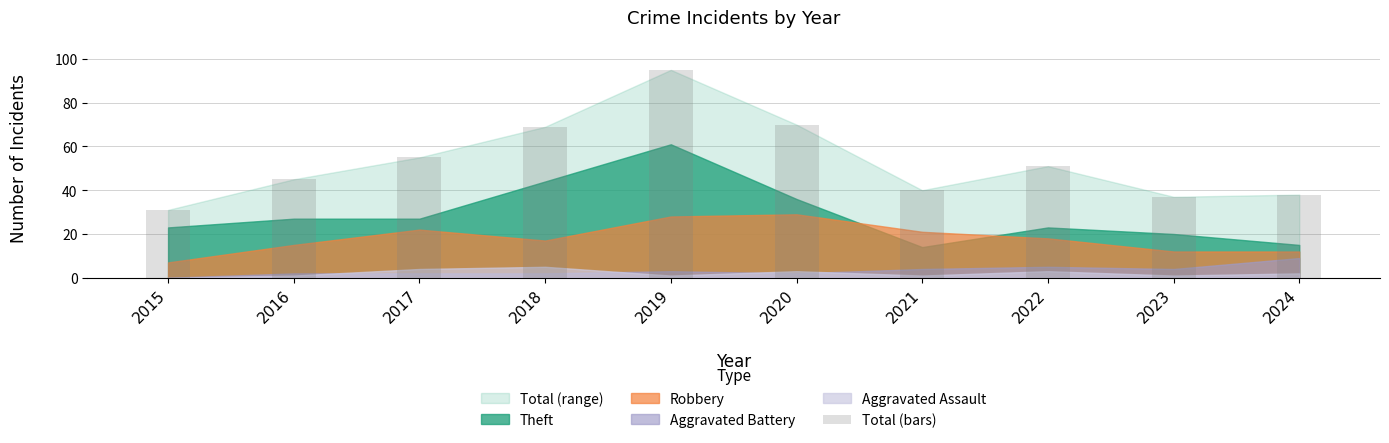

What is the sum of the values at 2024 and 2019?

133